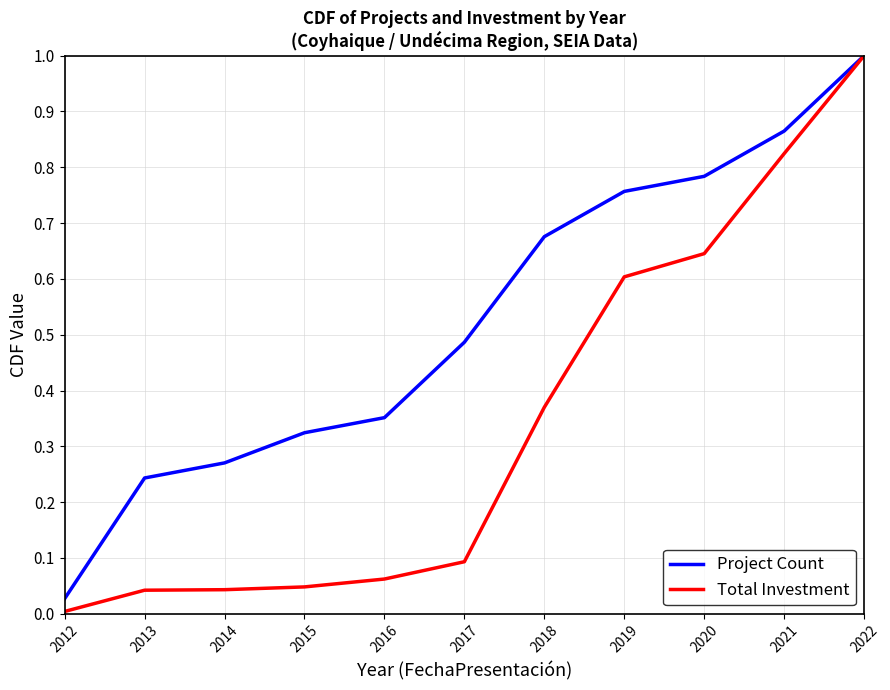

Which label corresponds to the smallest value in the chart?

2012